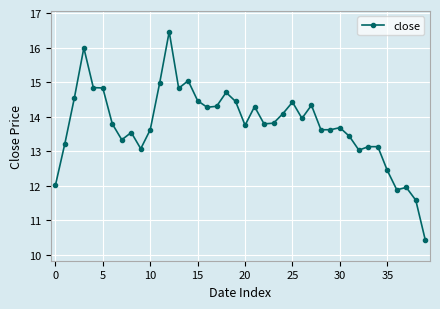

What is the maximum value shown in the chart?

16.5